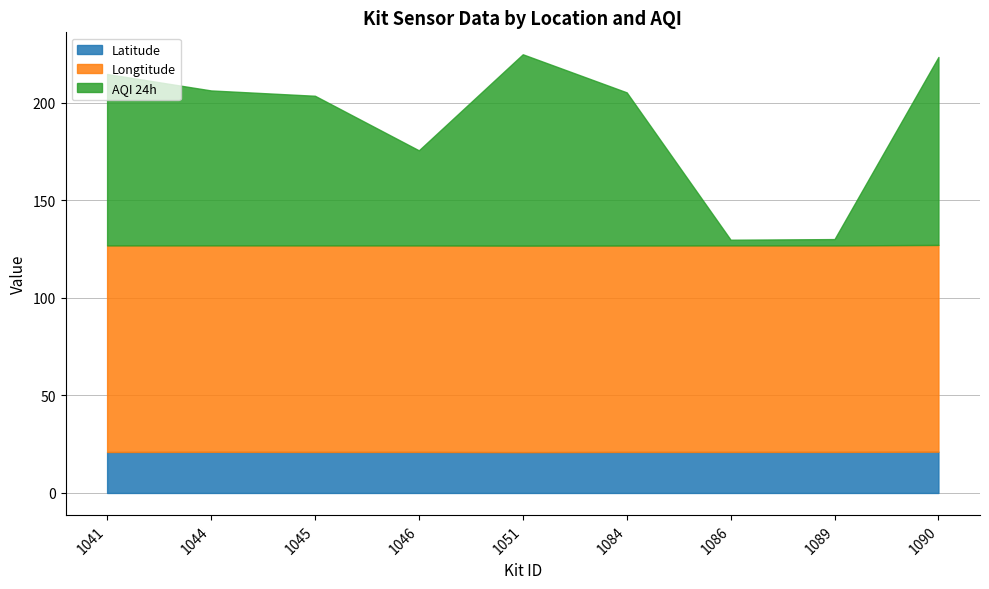

Rank the series at 1089 from highest to lowest value.

Longtitude, Latitude, AQI 24h